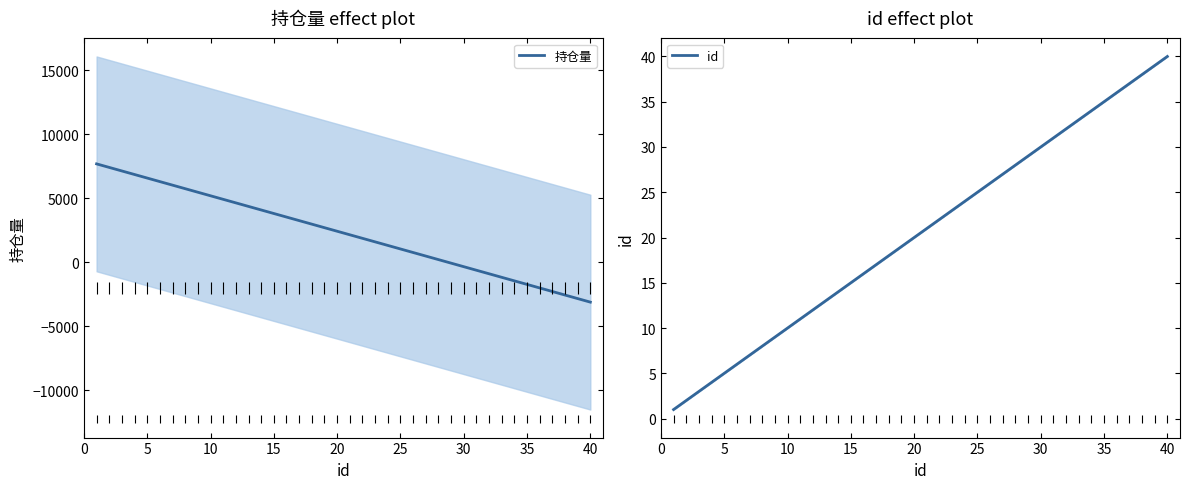

What is the lowest value of the 持仓量 series?

-3109.4